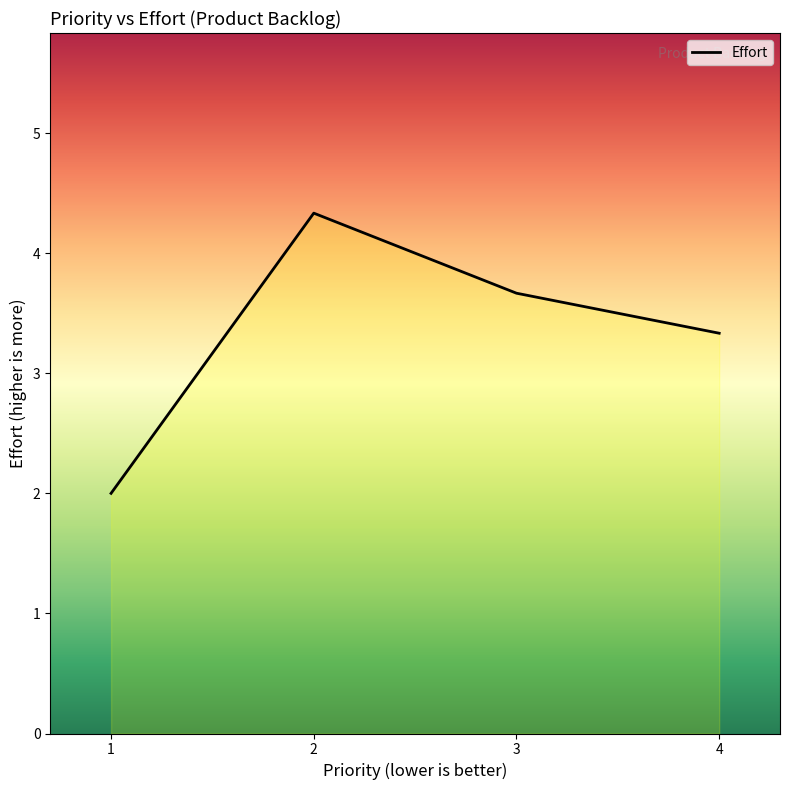

Read the value at 3.

3.7